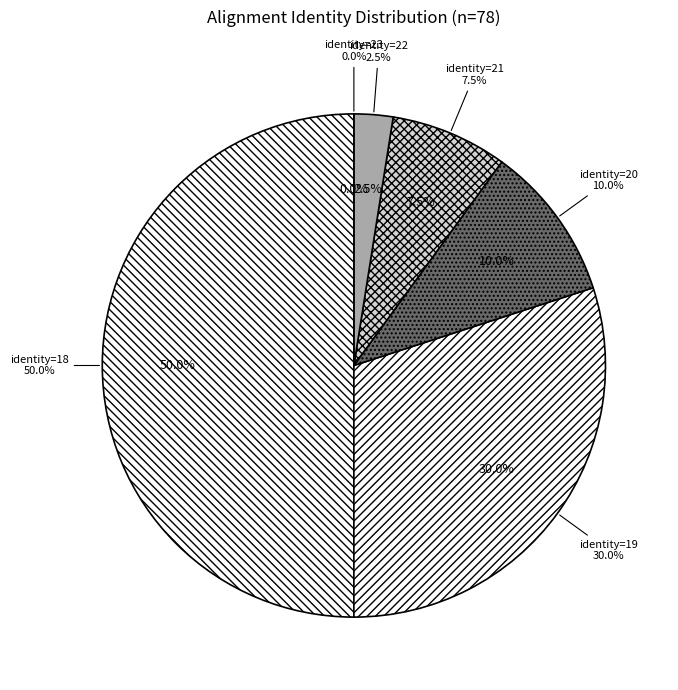

Is there a majority slice in this chart?

No